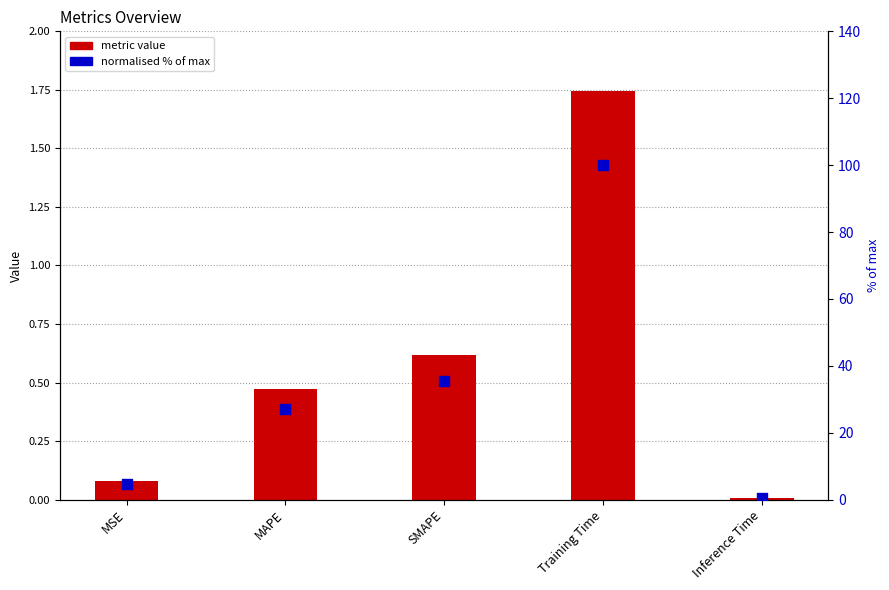

Which series contains the highest Y value?

normalised % of max